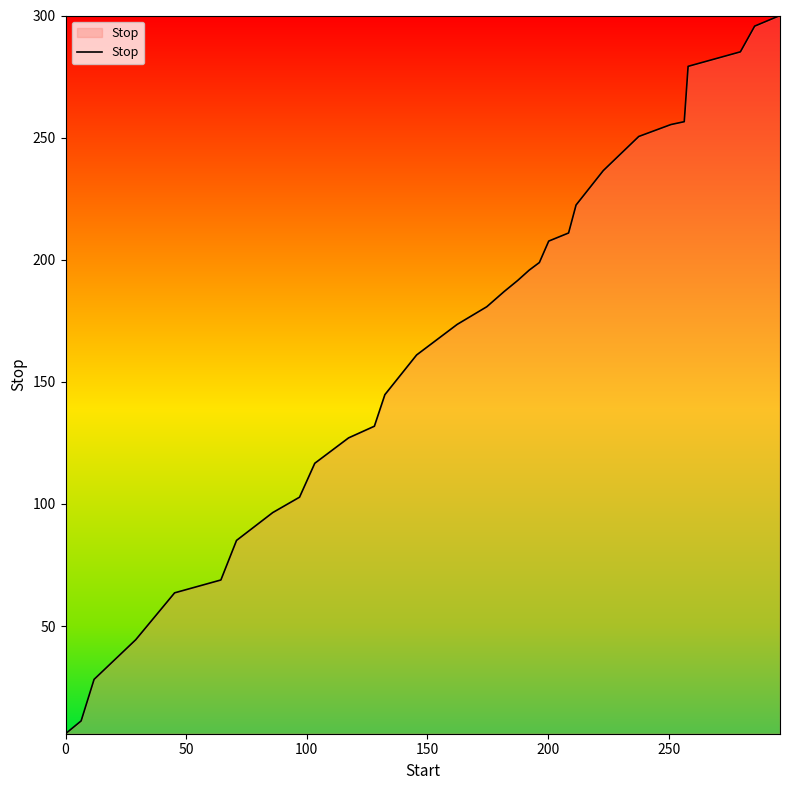

What is the difference between the maximum and minimum values?

294.1